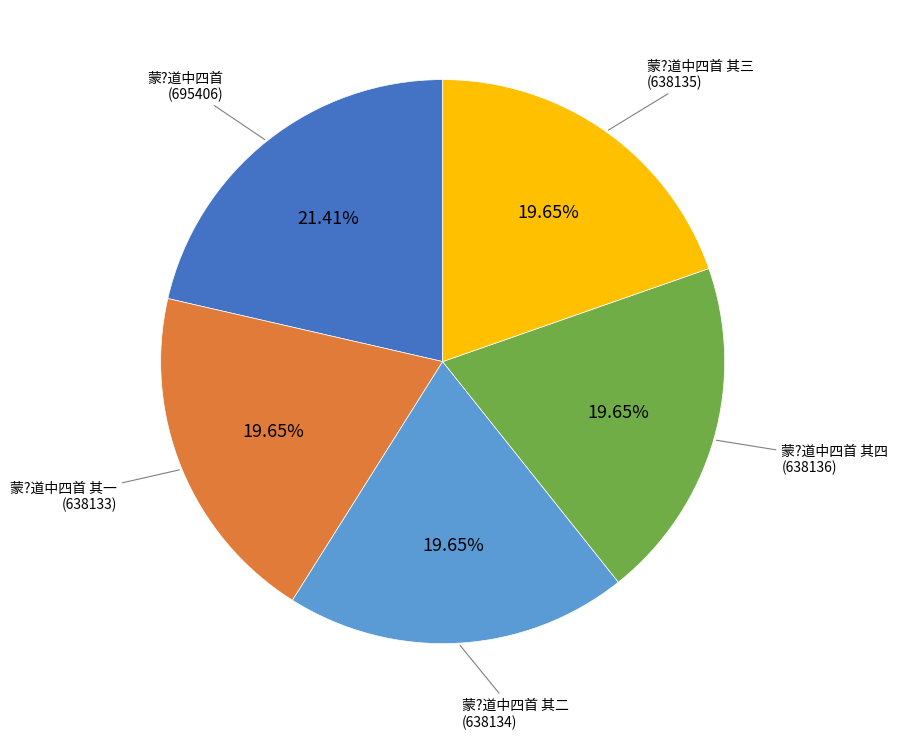

Is there a majority slice in this chart?

No